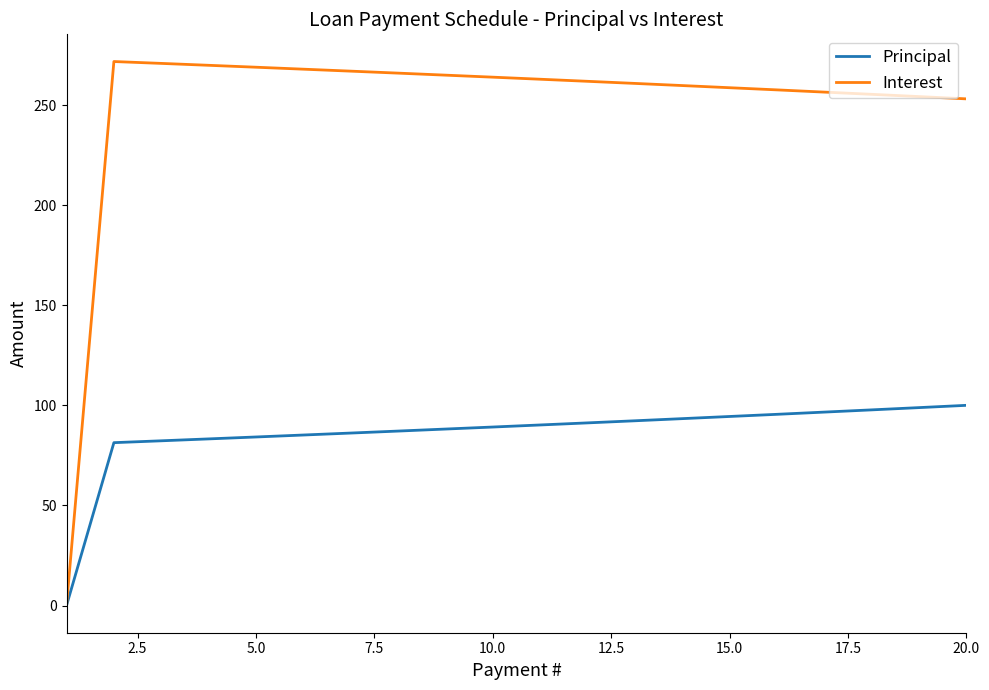

Which series has the widest spread of values?

Interest